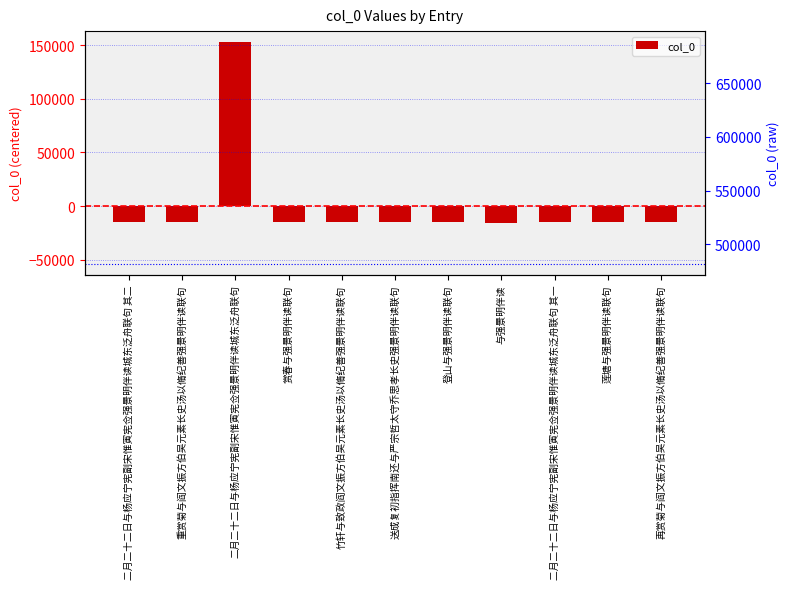

What is the value of the 2nd bar from the left?

-15224.1